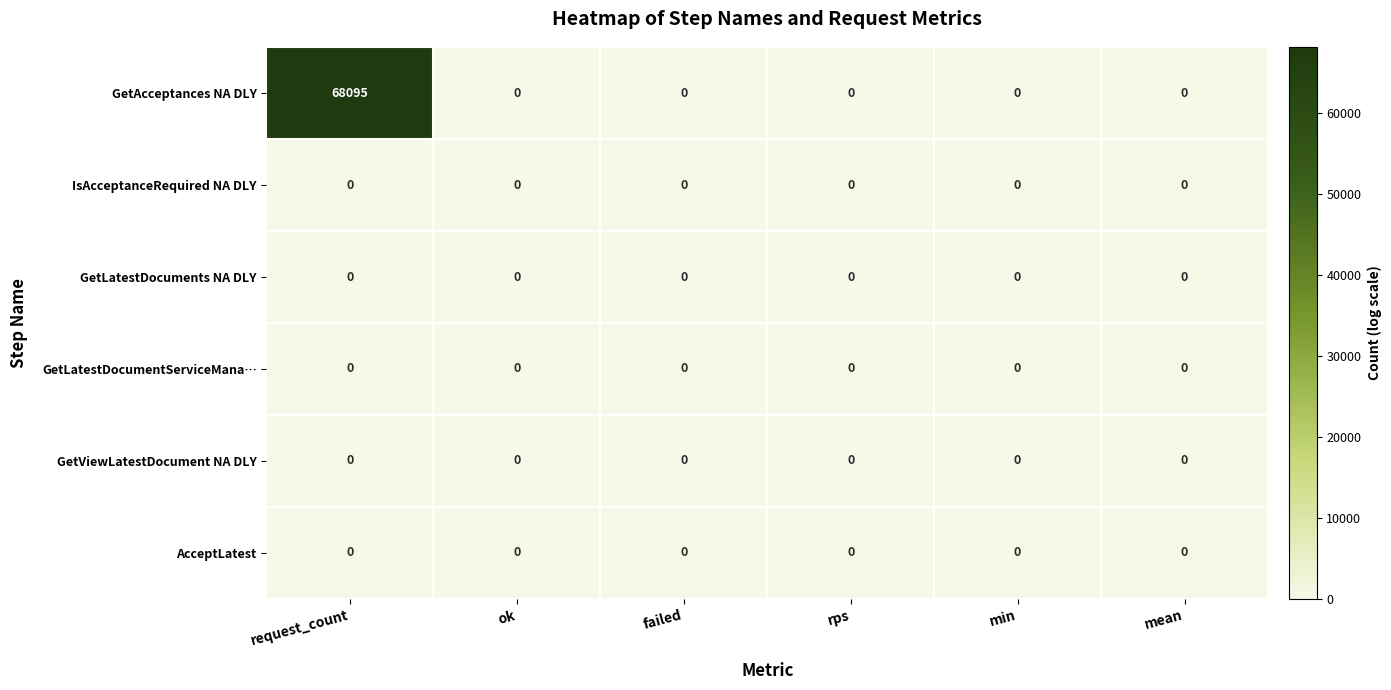

The GetViewLatestDocument NA DLY series shows 0 at min. True or false?

True